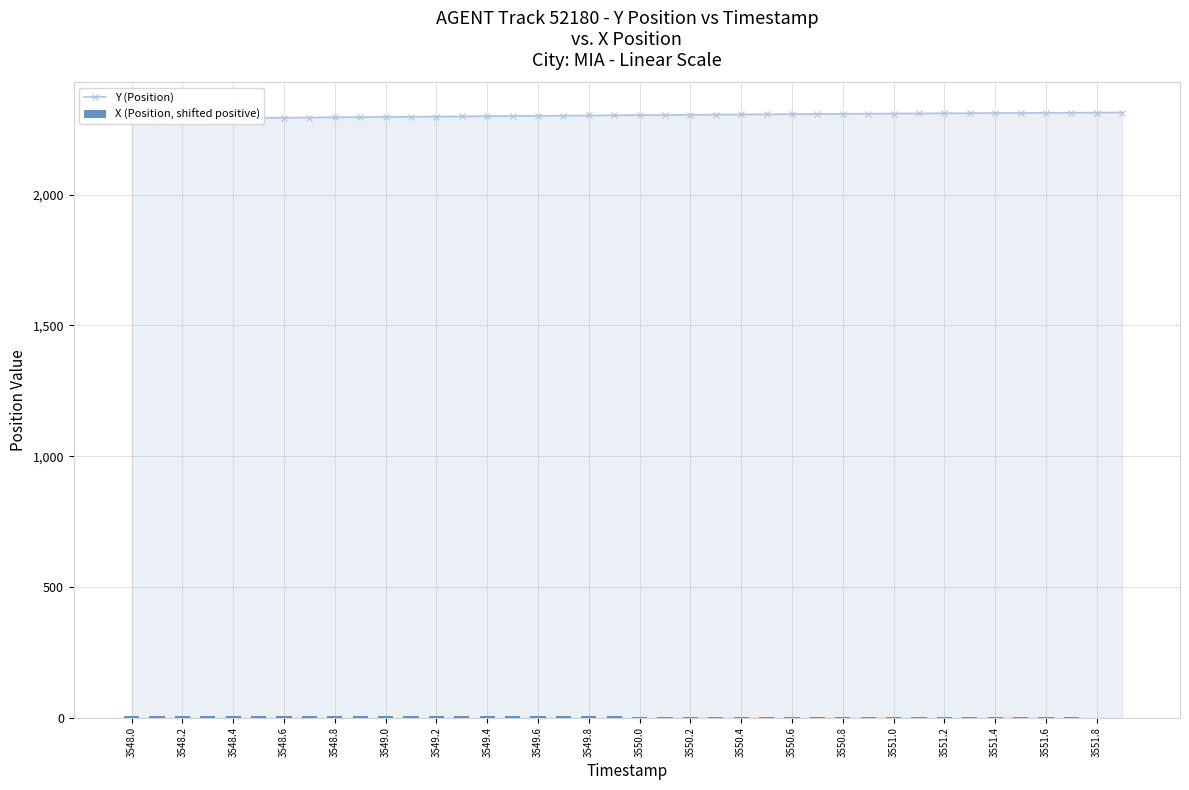

Reading left to right, transcribe all the data shown in this chart.

Y (Position): 2290.7	2291.4	2292.1	2292.8	2293.5	2294.3	2295.0	2295.7	2296.4	2297.2	2297.9	2298.6	2299.3	2300.0	2300.7	2301.4	2302.1	2302.8	2303.5	2304.1	2304.8	2305.5	2306.1	2306.8	2307.4	2308.0	2308.6	2309.2	2309.7	2310.3	2310.8	2311.3	2311.8	2312.3	2312.8	2313.2	2313.6	2314.0	2314.4	2314.8
X (Position, shifted positive): 5.1	5.1	5.0	5.0	5.0	5.0	4.9	4.9	4.9	4.8	4.8	4.7	4.7	4.7	4.6	4.5	4.5	4.4	4.4	4.3	4.2	4.1	4.0	3.8	3.7	3.6	3.4	3.2	3.1	2.9	2.7	2.4	2.2	1.9	1.7	1.4	1.0	0.7	0.4	0.0